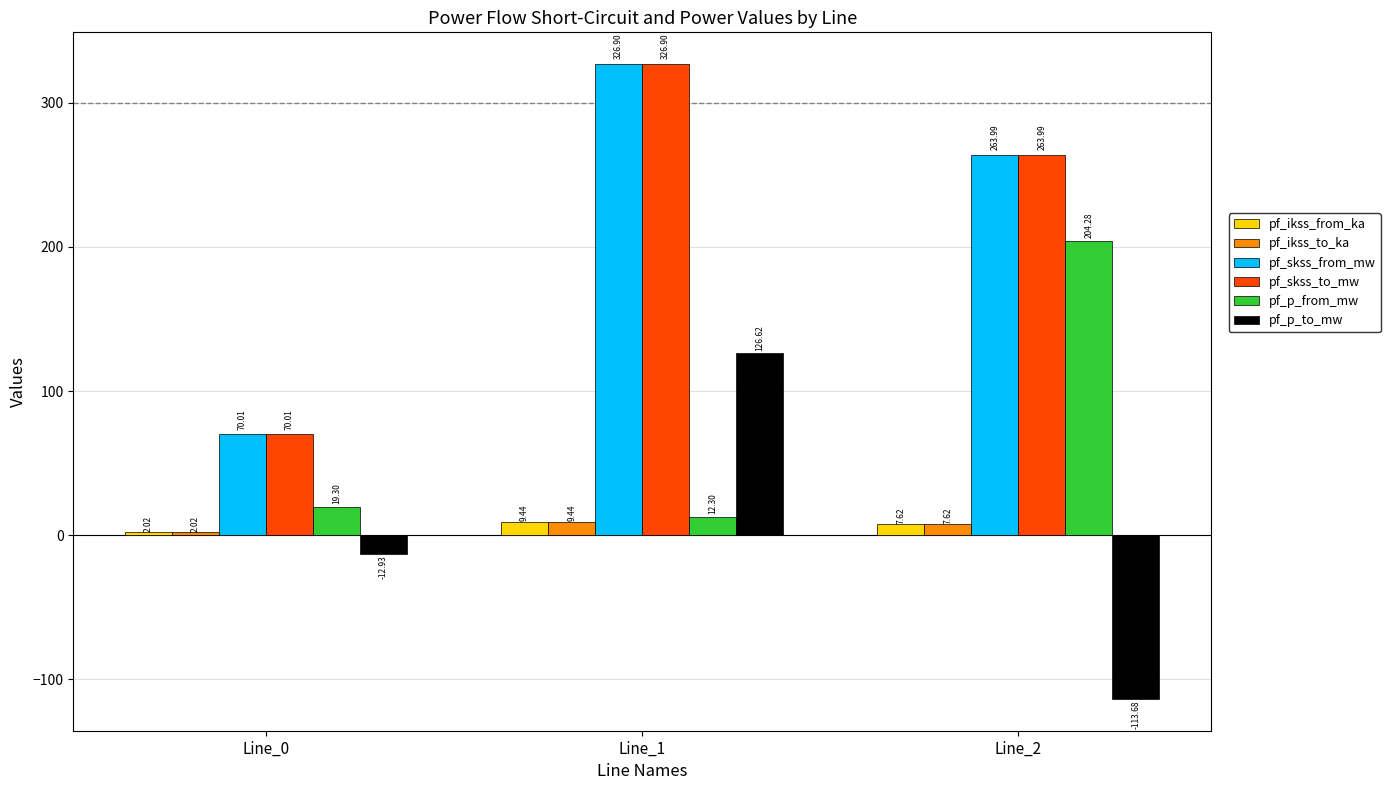

What is the sum of all pf_skss_to_mw values?

660.9